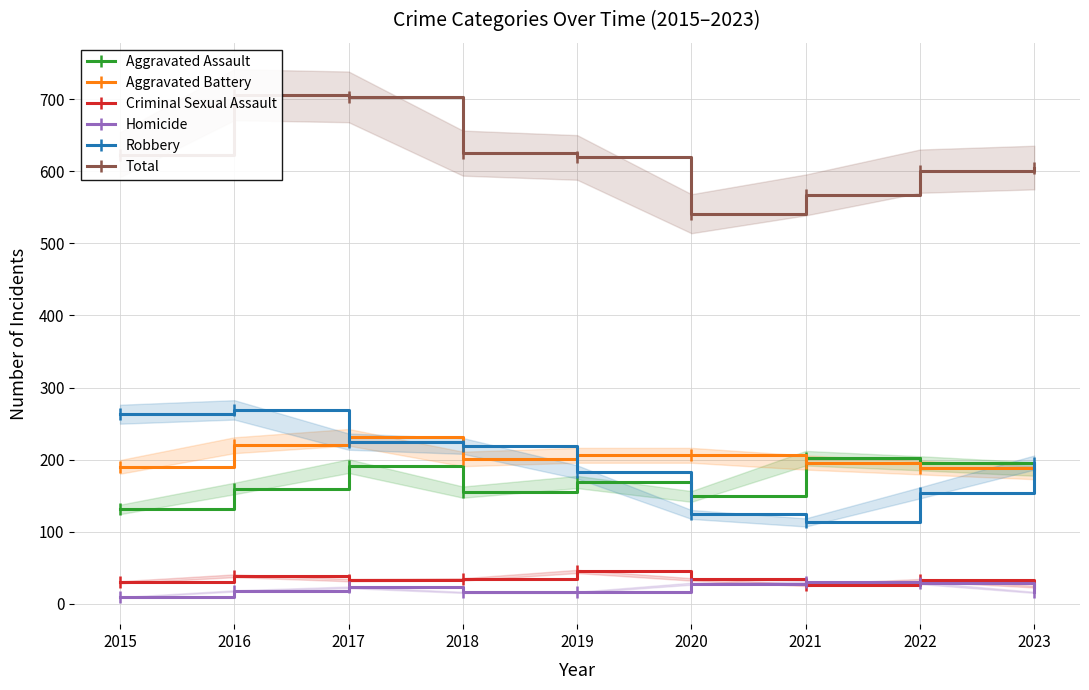

Which series has the largest total across all categories?

Total